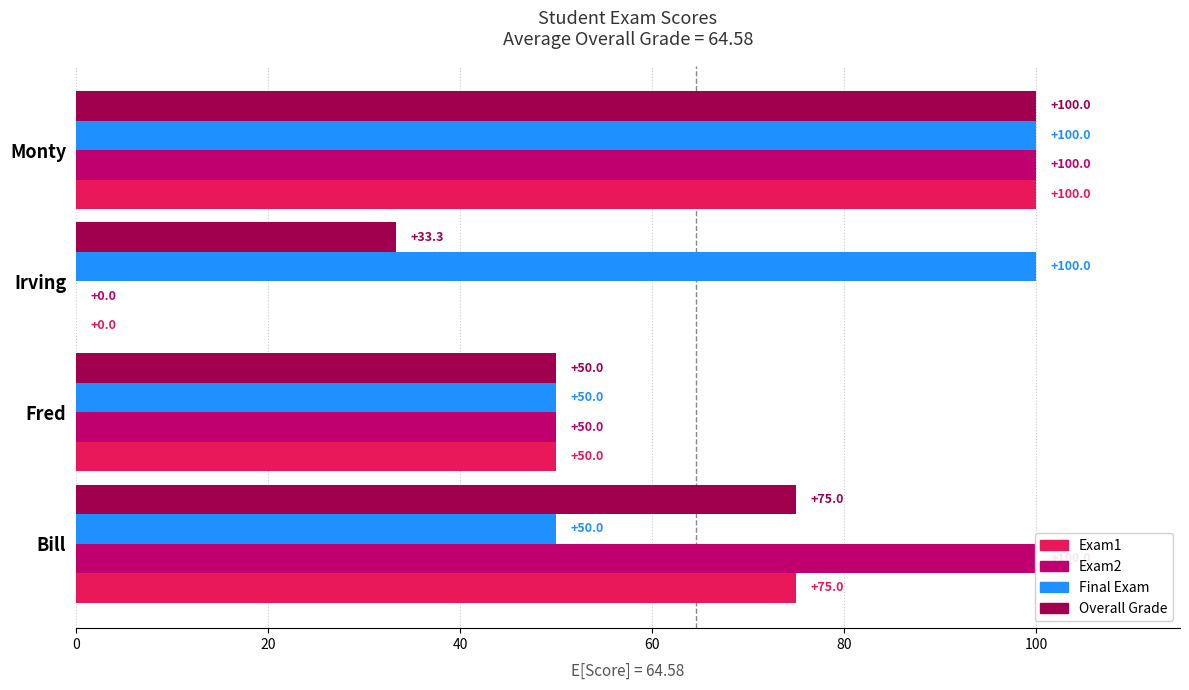

What are all the series names shown in the legend?

Exam1, Exam2, Final Exam, Overall Grade